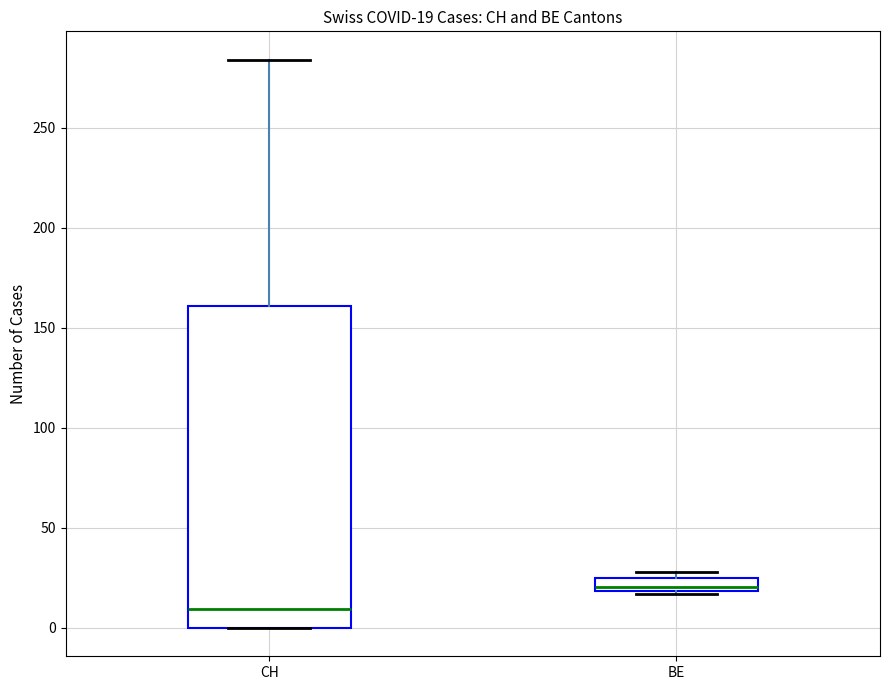

Which box is the tallest, from its lower edge to its upper edge?

CH